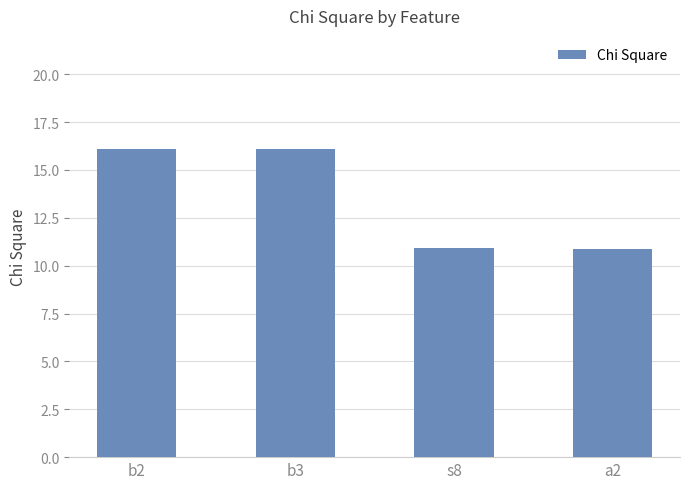

Reading right to left, transcribe all the data shown in this chart.

a2=10.9	s8=10.9	b3=16.1	b2=16.1